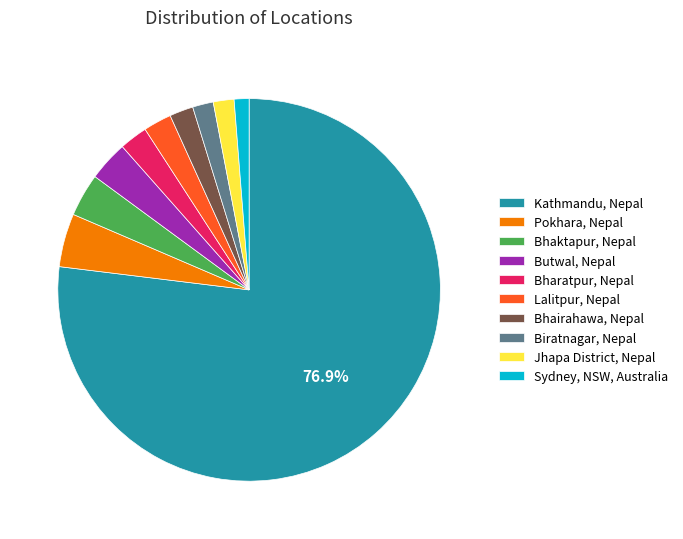

Is it true that Bhairahawa, Nepal is 2% of the pie?

True